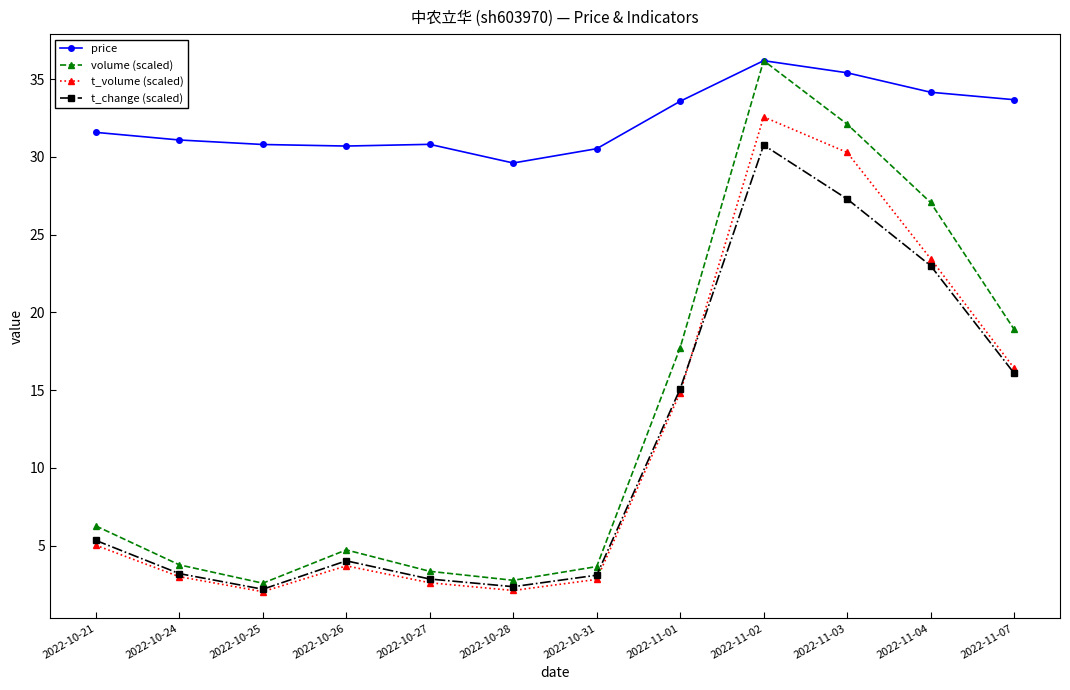

Count the number of categories in the chart.

12